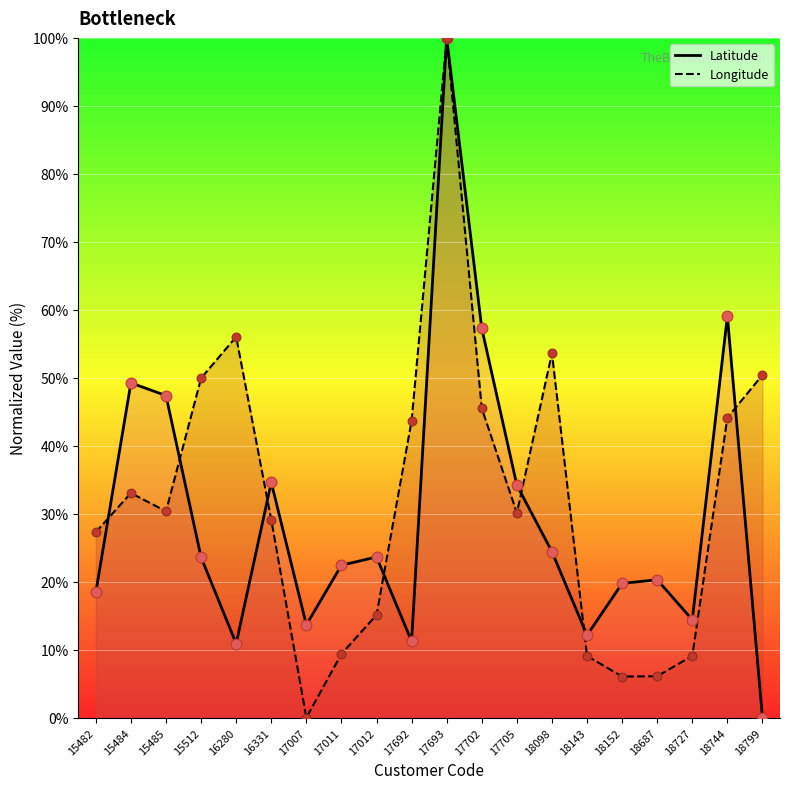

What are all the series names shown in the legend?

Latitude, Longitude